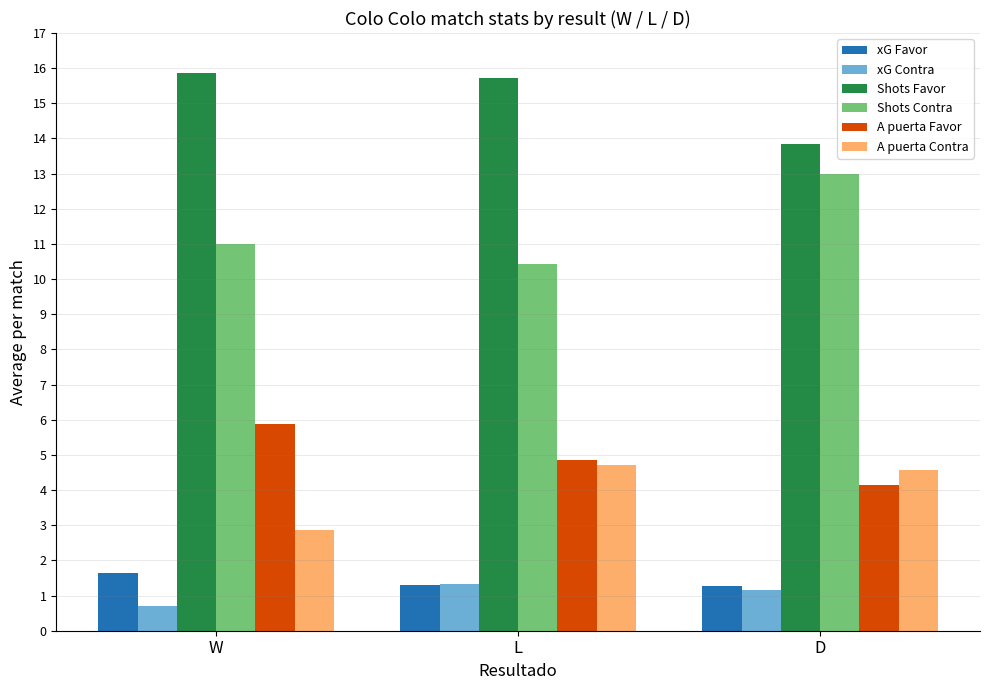

Reading left to right, extract all data points from this chart.

xG Favor: 1.7	1.3	1.3
xG Contra: 0.7	1.3	1.2
Shots Favor: 15.9	15.7	13.9
Shots Contra: 11.0	10.4	13.0
A puerta Favor: 5.9	4.9	4.1
A puerta Contra: 2.9	4.7	4.6